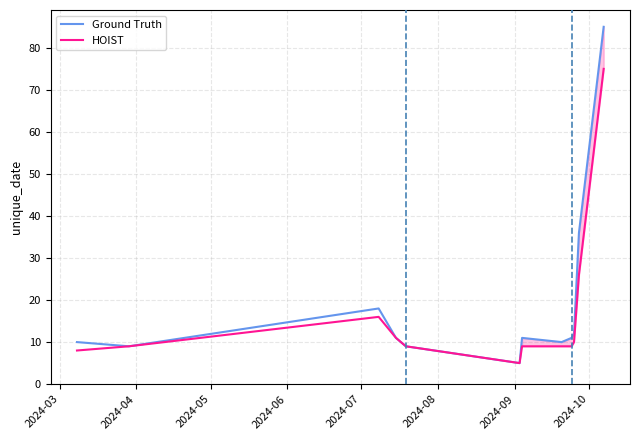

What is the highest value of the HOIST series?

75